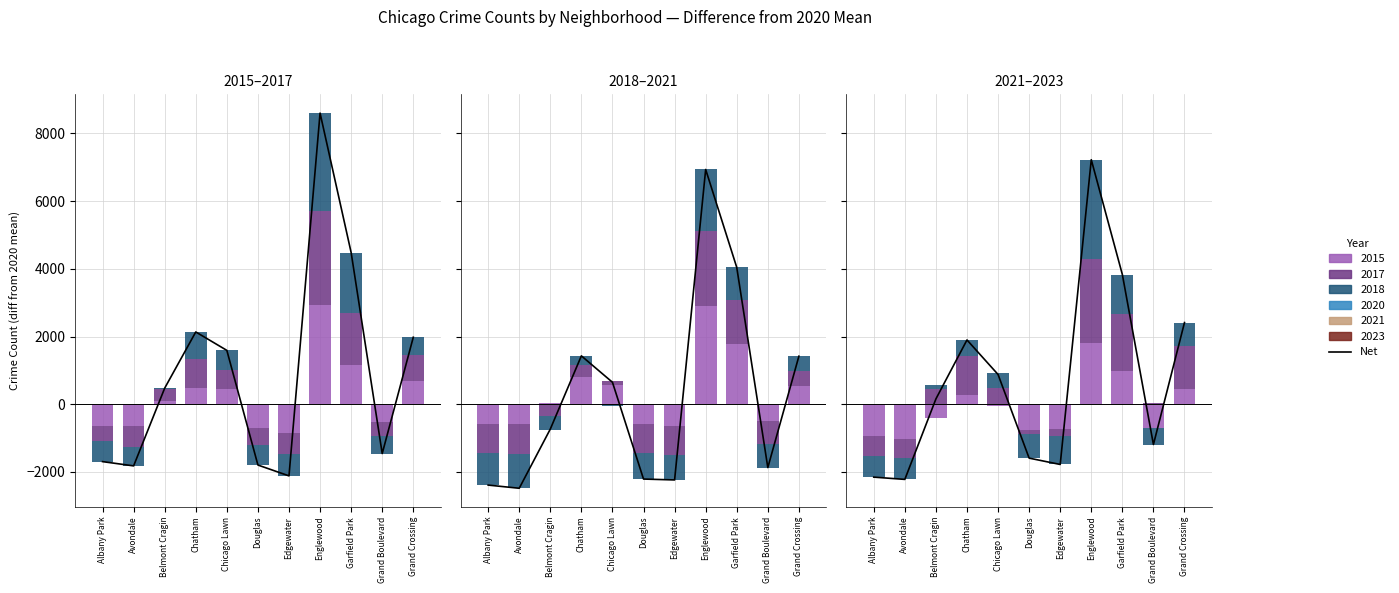

Where does the data first go above 157?

Belmont Cragin